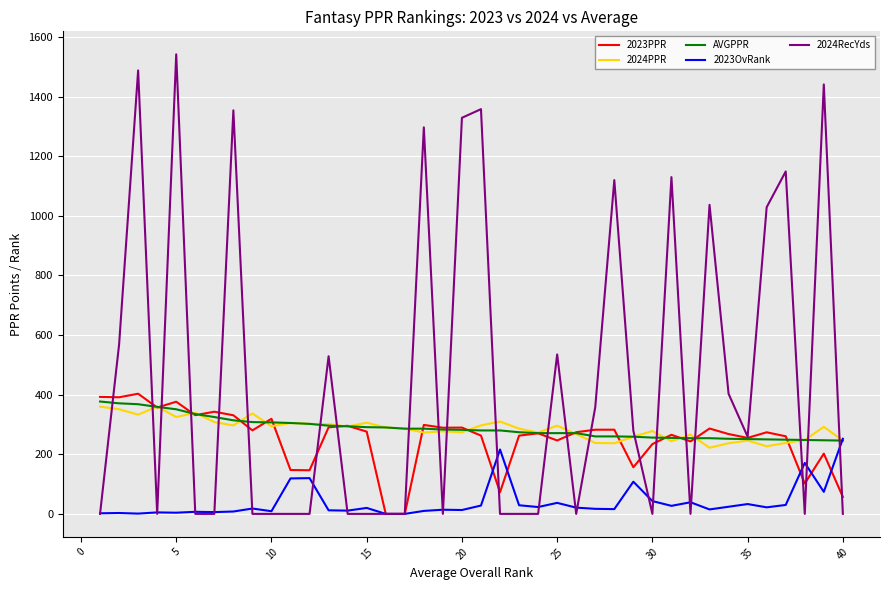

Which series has the largest total across all categories?

2024RecYds